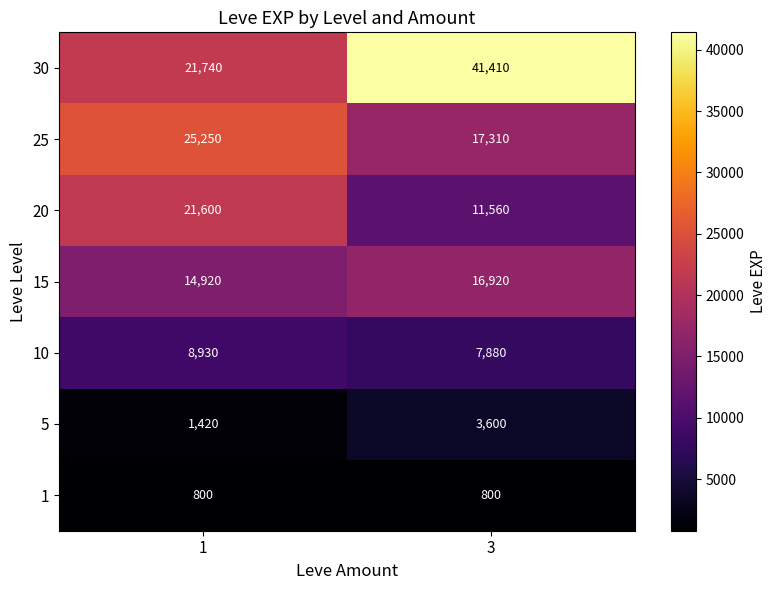

What is the highest value of the 10 series?

8930